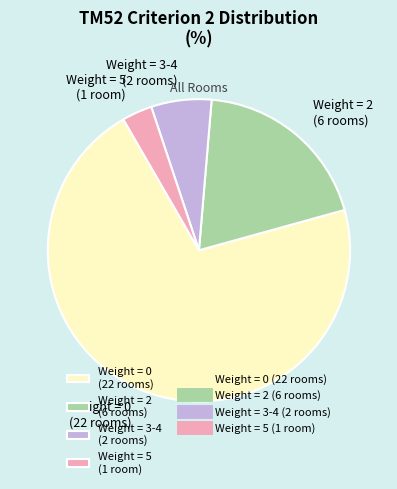

True or false: Weight = 0 (22 rooms) accounts for 57% of the total.

False